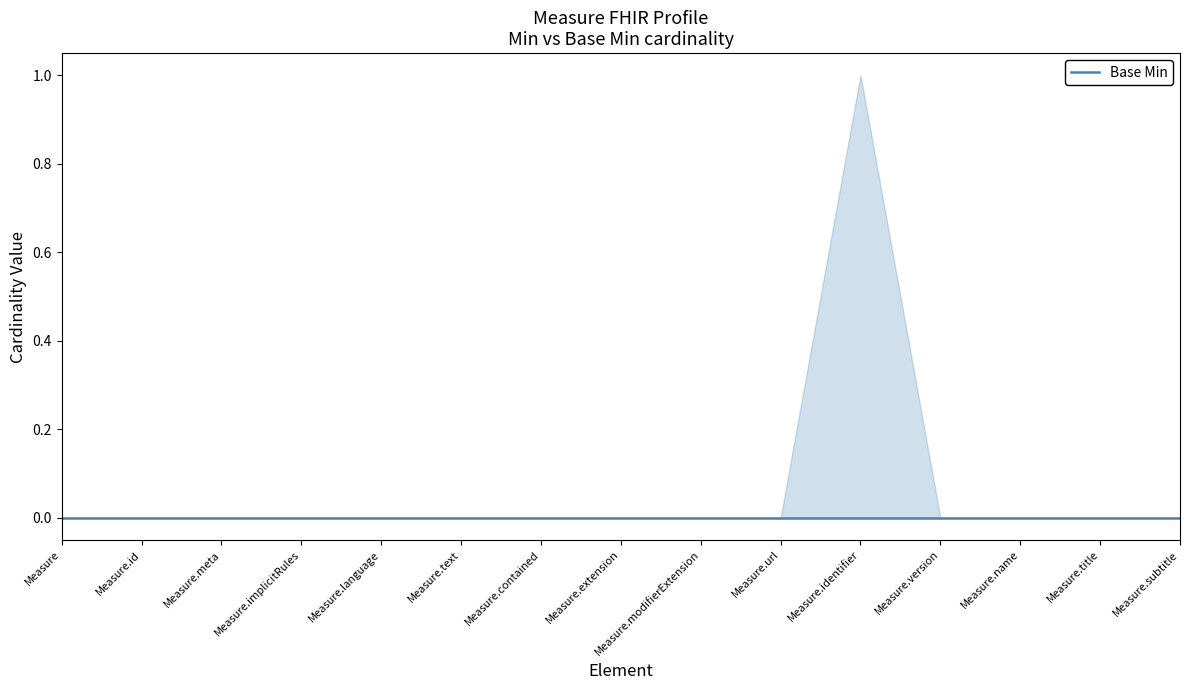

At which category is the sum across all series the highest?

Measure.identifier